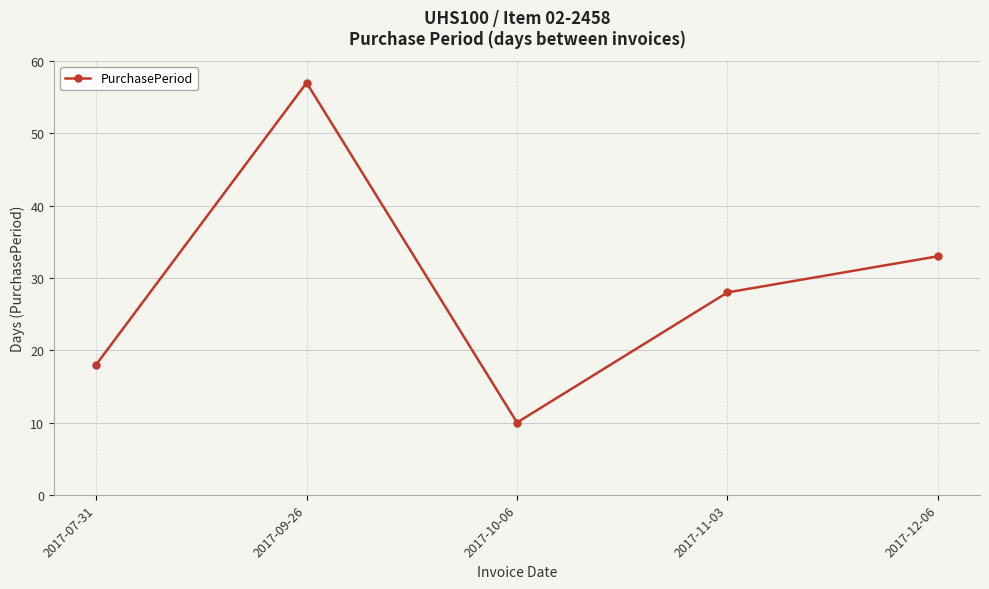

Reading right to left, extract all data points from this chart.

2017-12-06=33	2017-11-03=28	2017-10-06=10	2017-09-26=57	2017-07-31=18